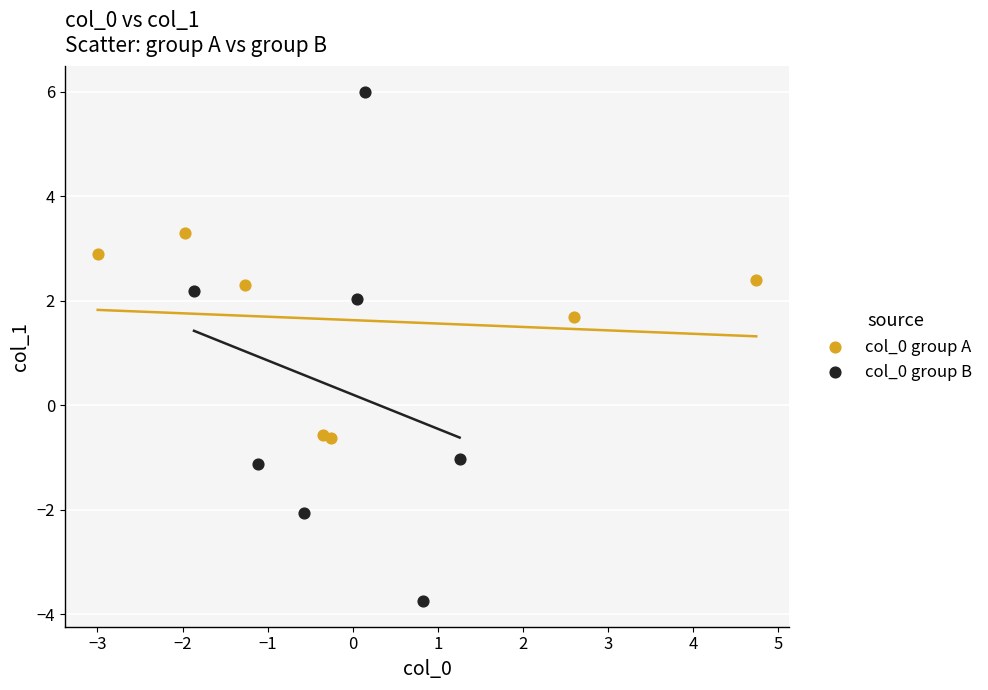

What are all the series names shown in the legend?

col_0 group A, col_0 group B